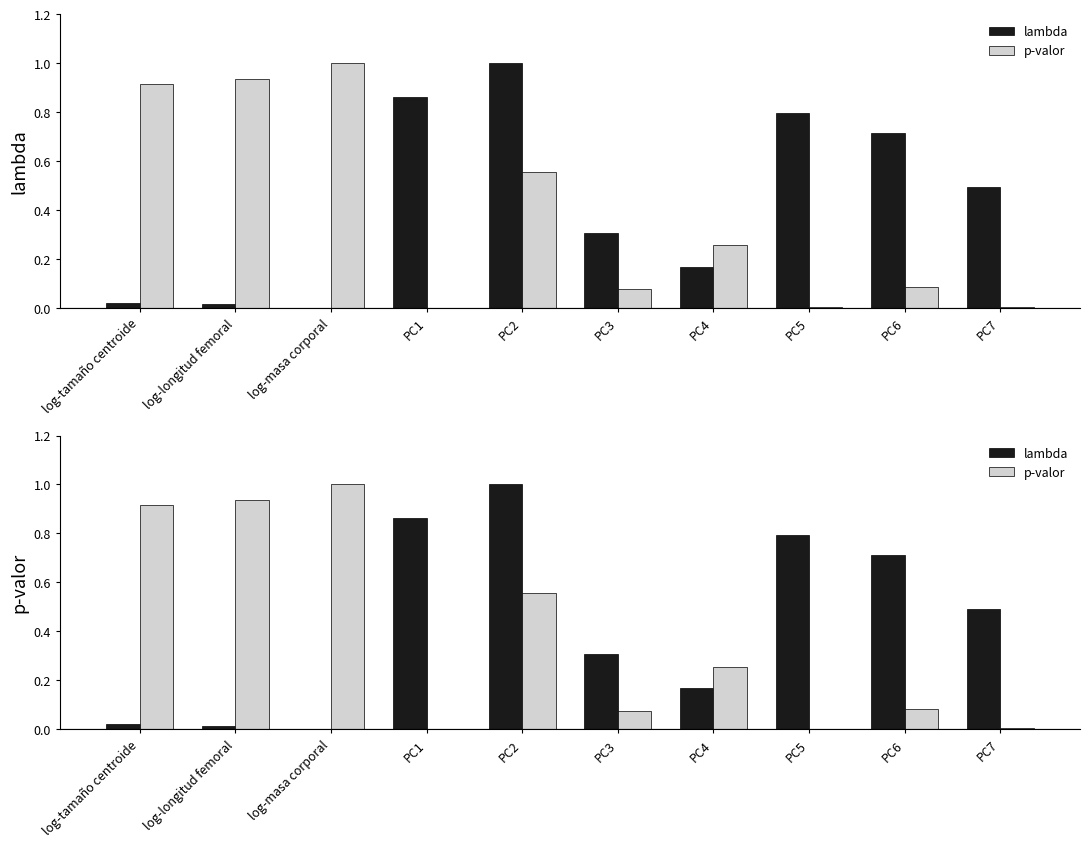

Does the chart contain any negative values?

No